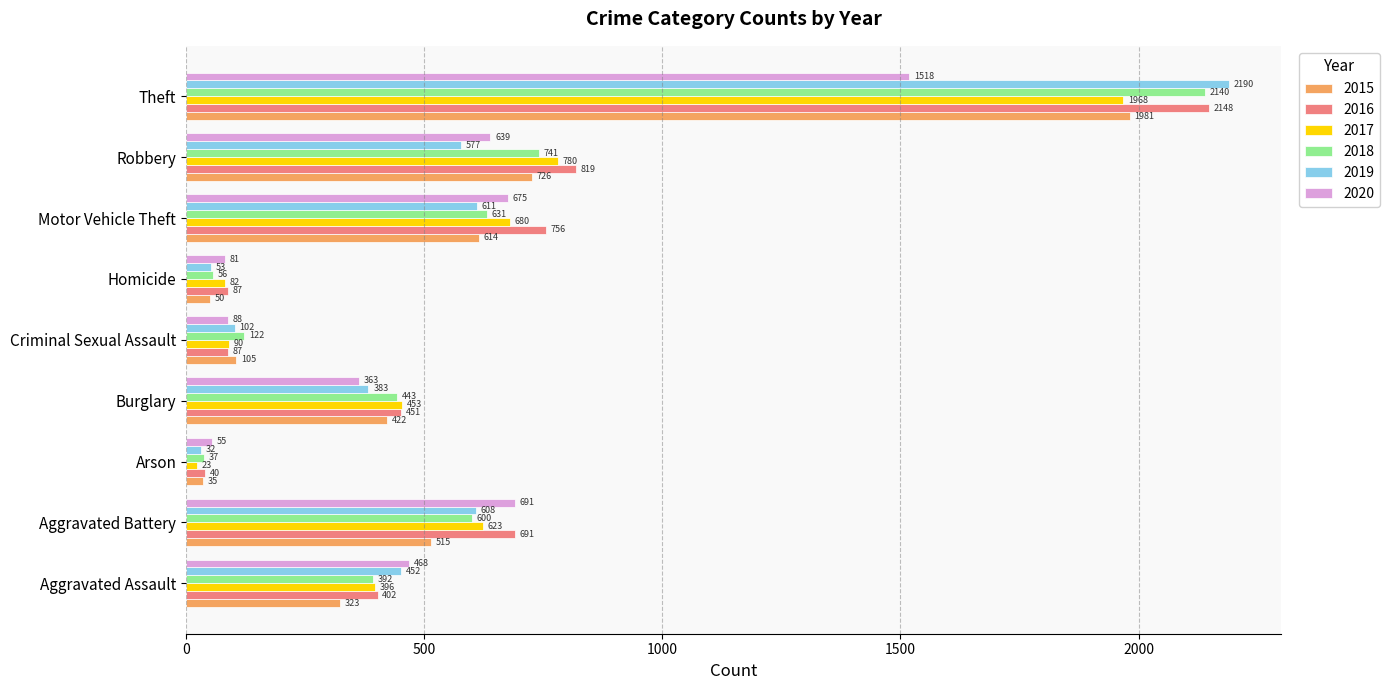

Count the number of data series in this chart.

6